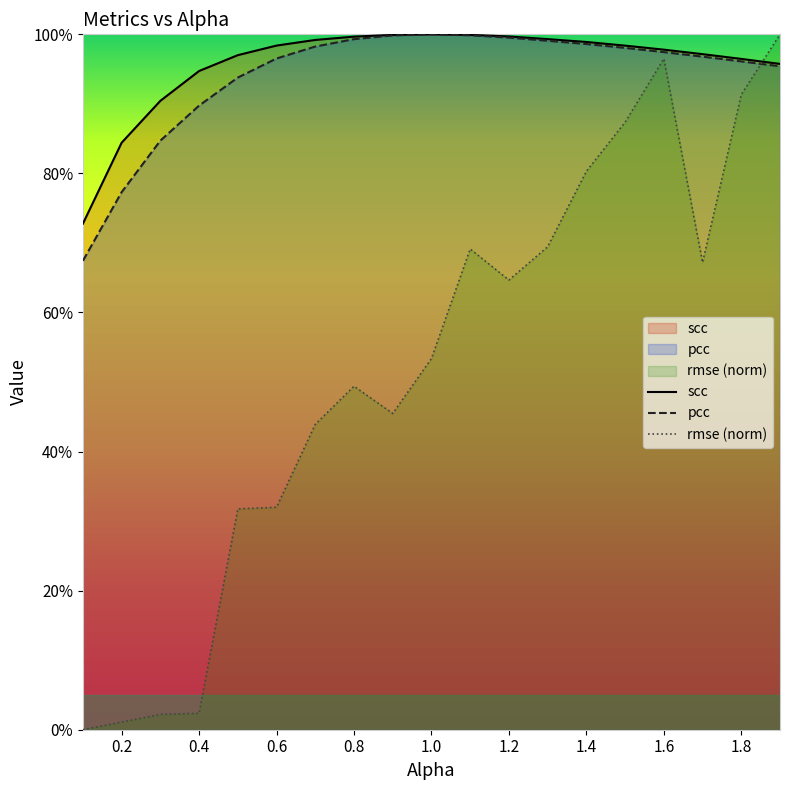

At which label does pcc reach its peak?

1.0